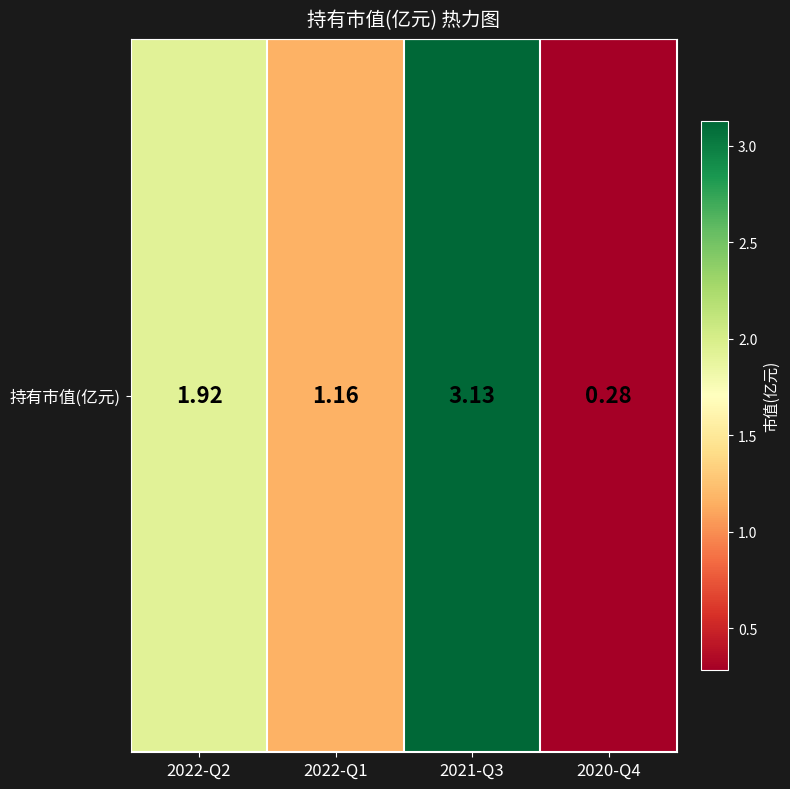

What is the difference between the second highest and minimum values?

1.6